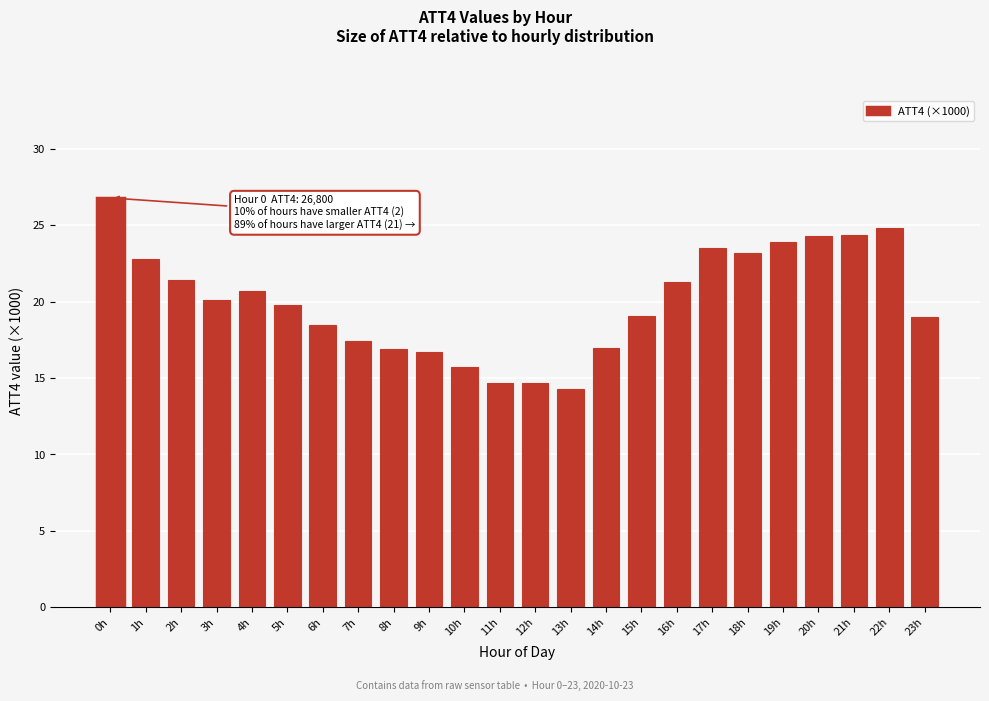

What is the label of the 4th bar from the left?

3h